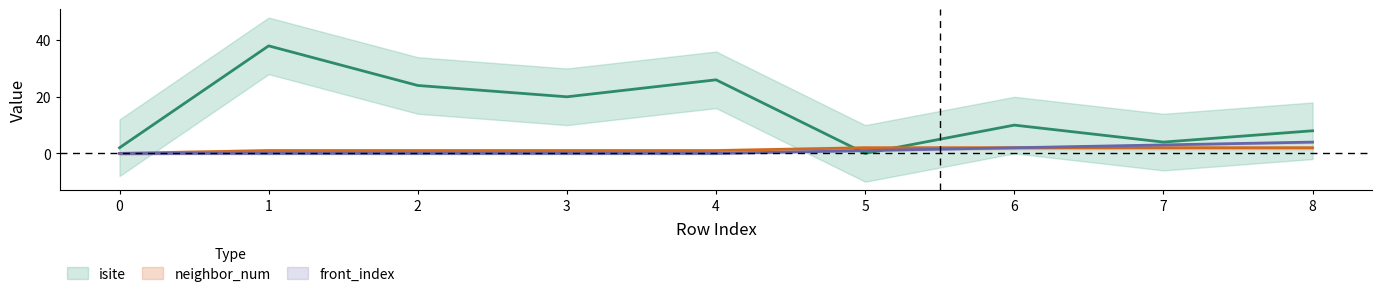

Which series changed the most between 0 and 7?

front_index